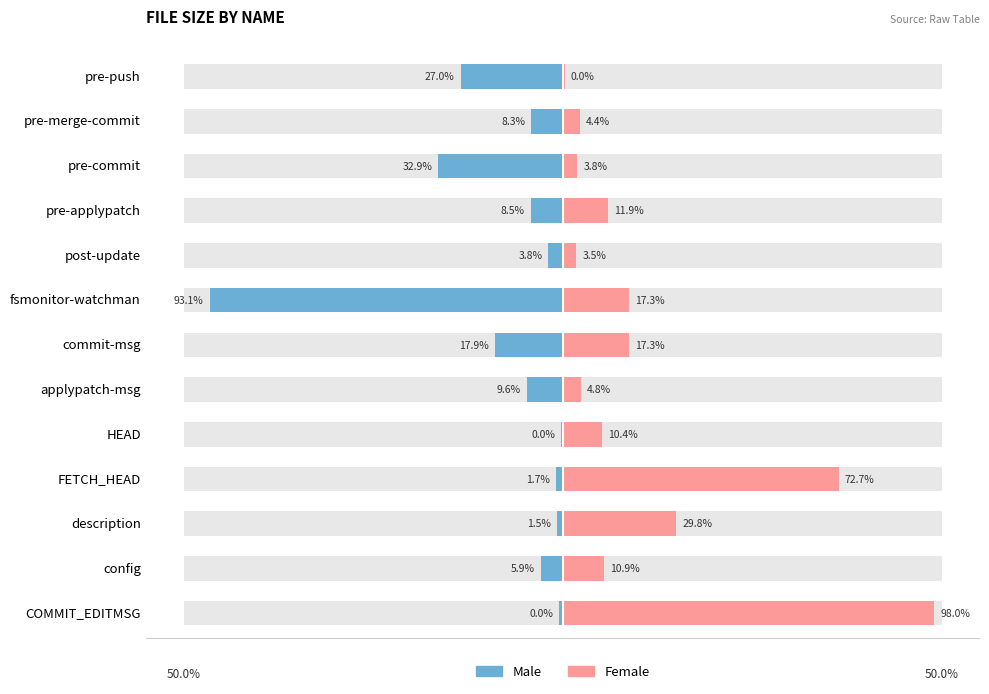

What are all the series names shown in the legend?

Male, Female